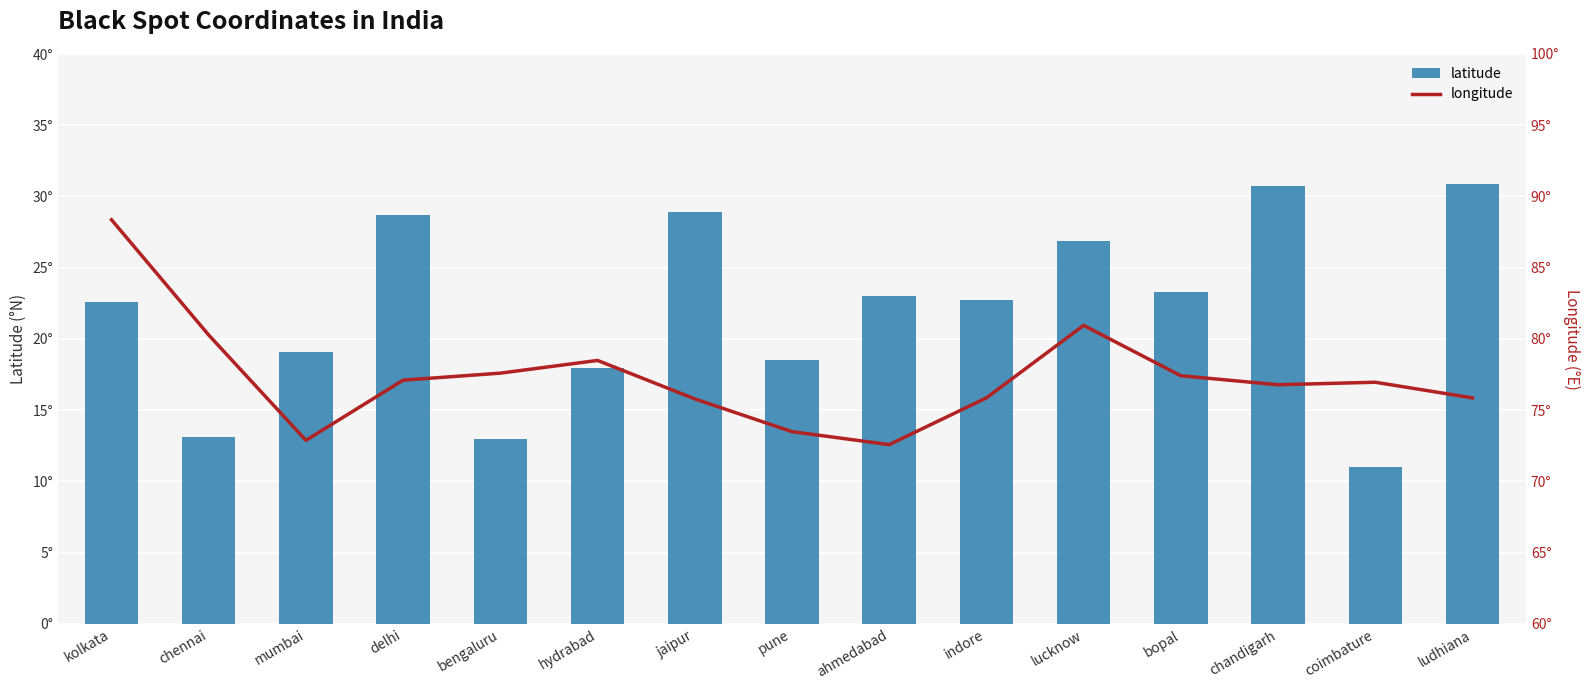

True or false: longitude has a value of 16.0 at pune.

False